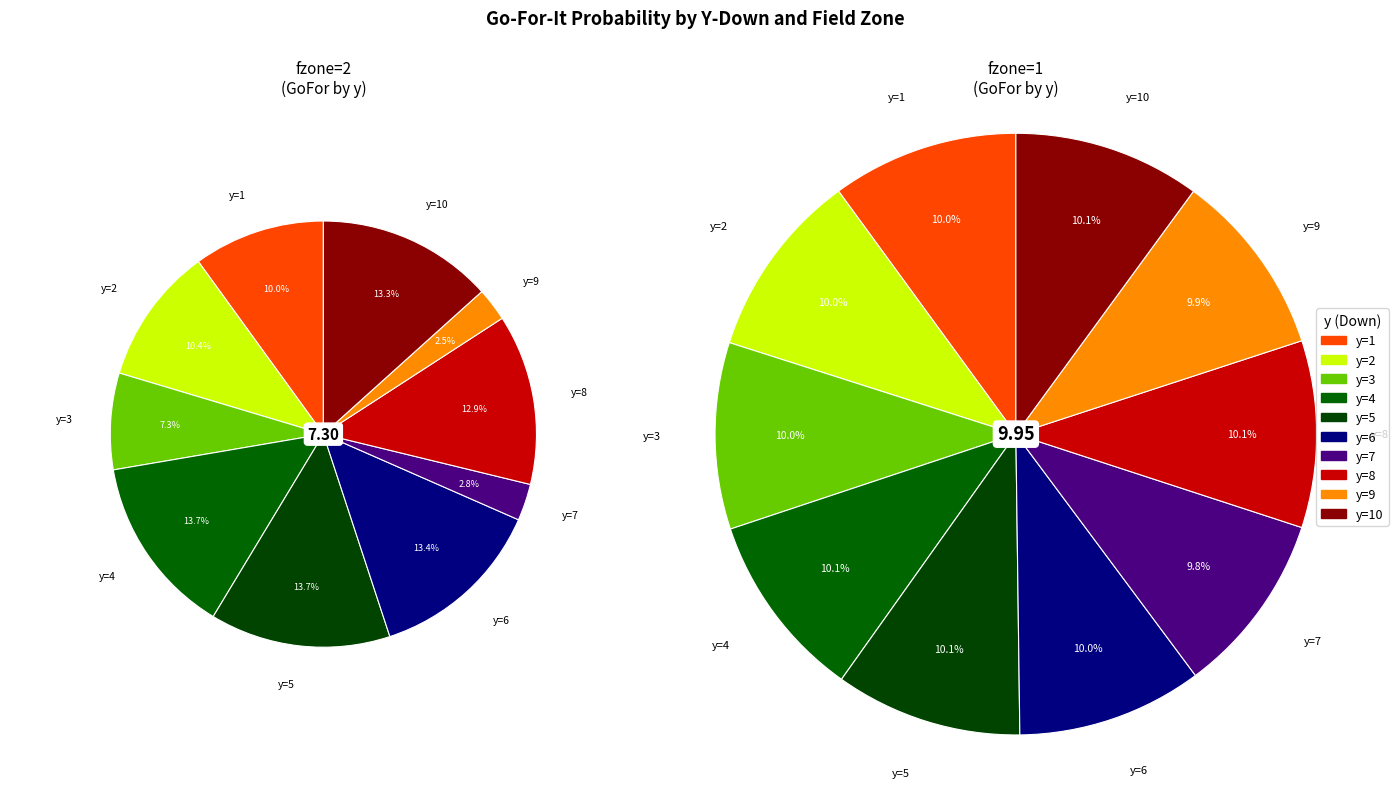

The y=1 slice represents 15% of the pie. True or false?

False